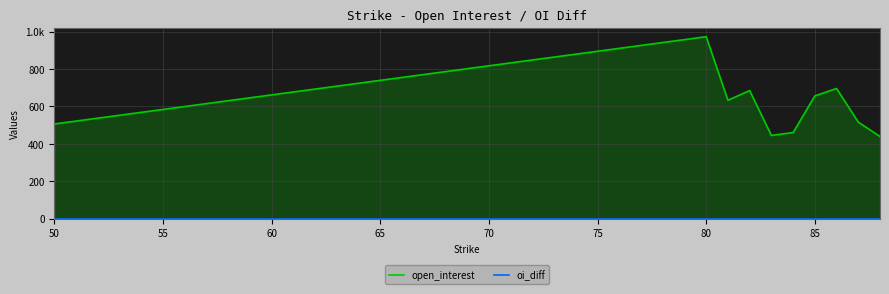

True or false: open_interest and oi_diff intersect in this chart.

False